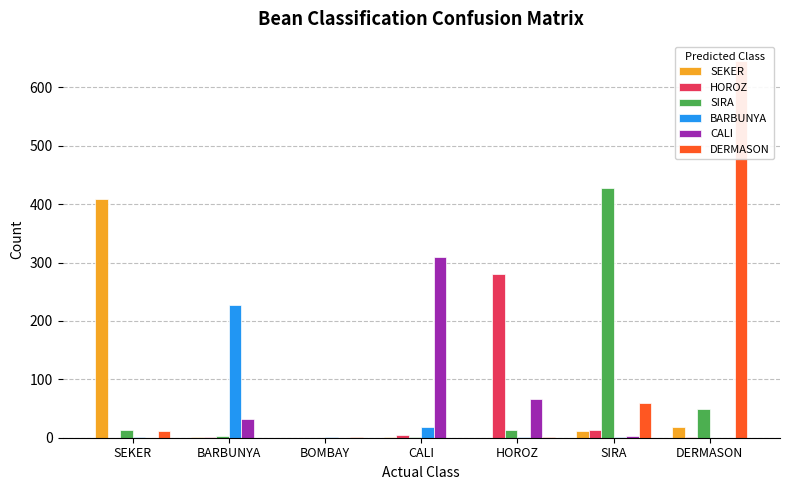

Does the chart contain stacked bars?

No